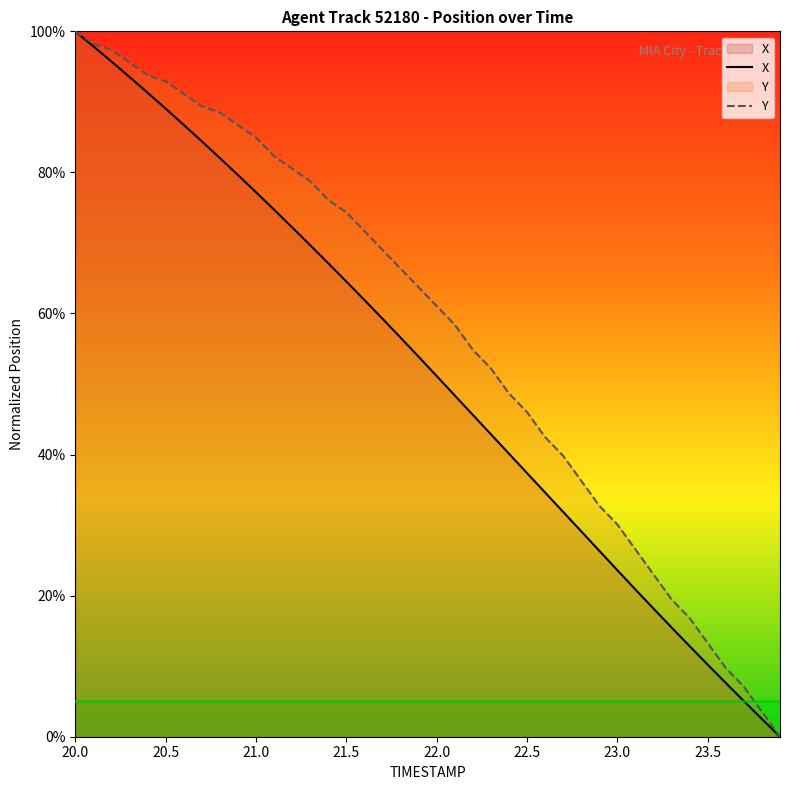

Count the number of data series in this chart.

2